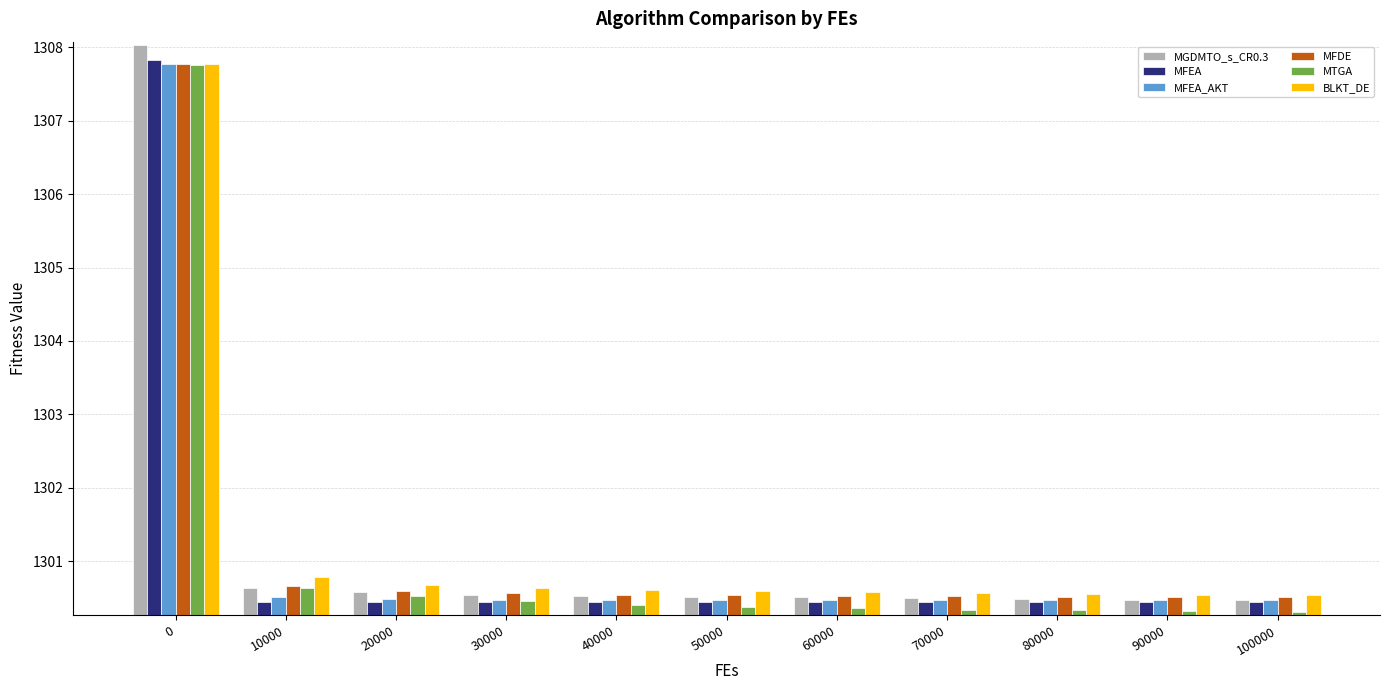

What is the sum of all MGDMTO_s_CR0.3 values?

14313.3